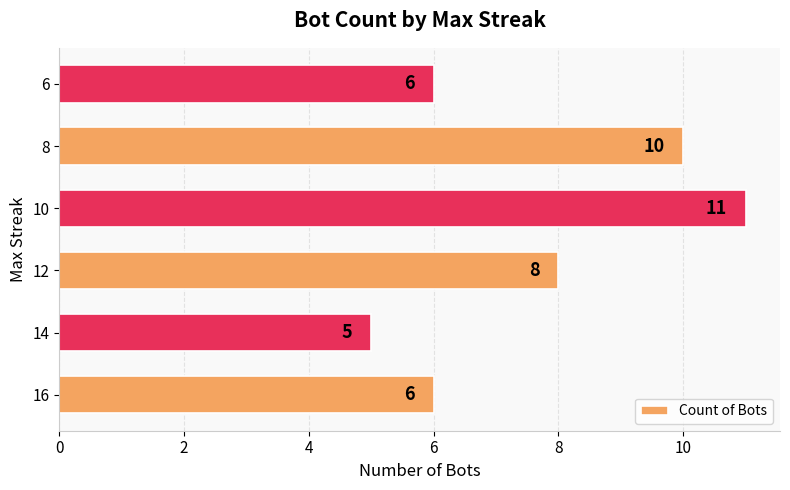

The value at 10 is 11. True or false?

True